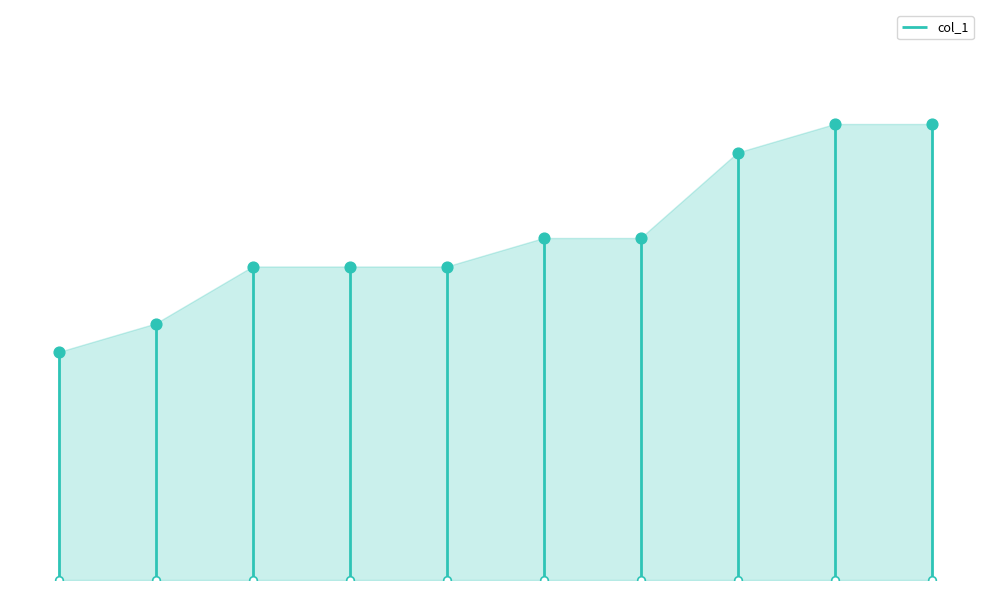

Between gbdg and diif, which is larger?

diif